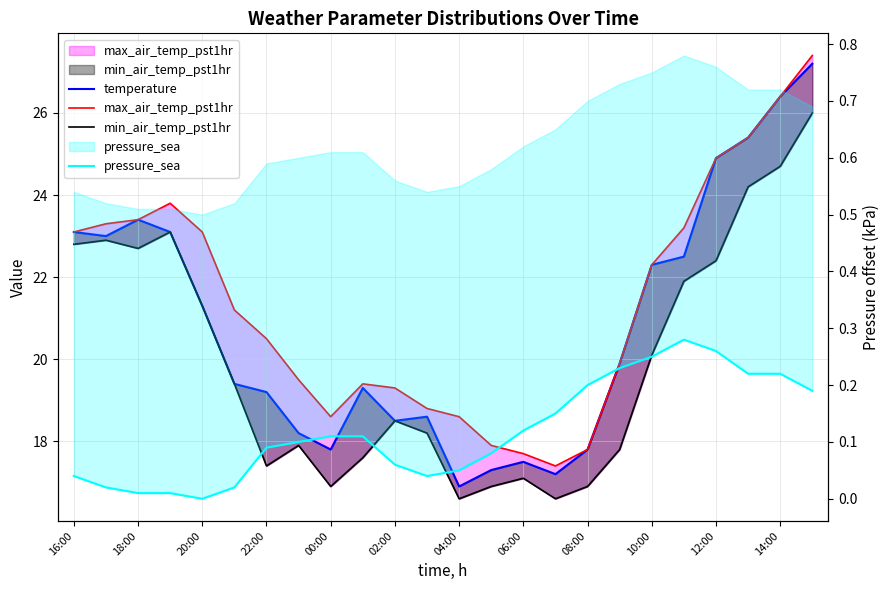

How many positive values does the pressure_sea series have?

23